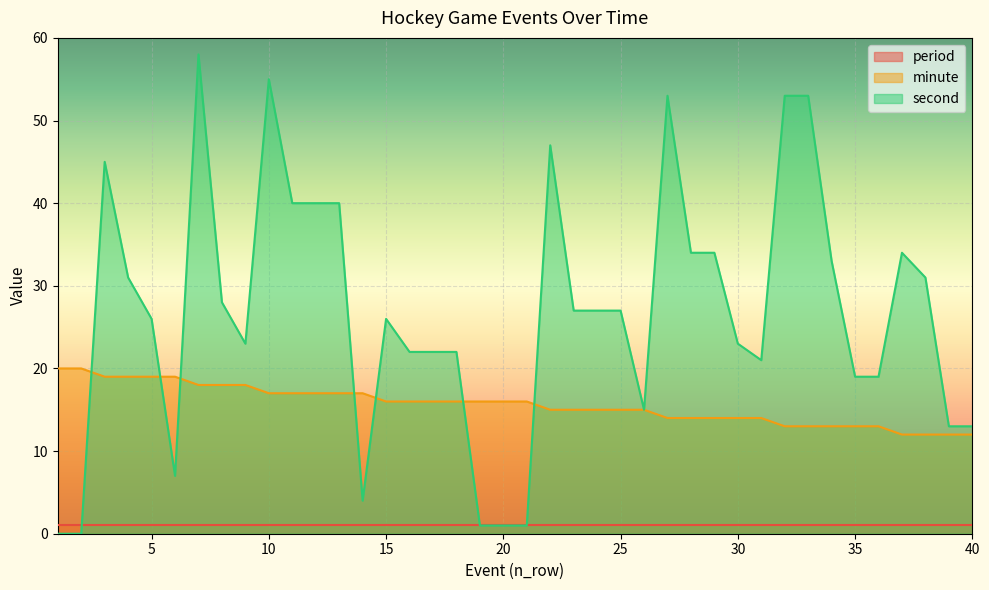

Rank the series at 40 from lowest to highest value.

period, minute, second